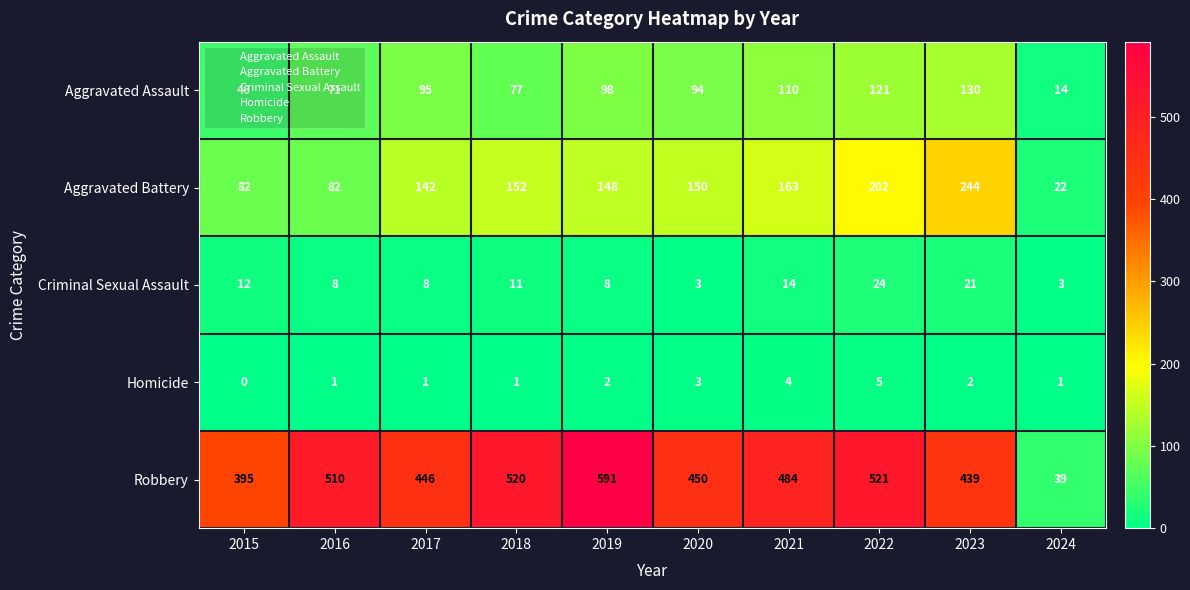

True or false: Aggravated Assault has a value of 130 at 2023.

True